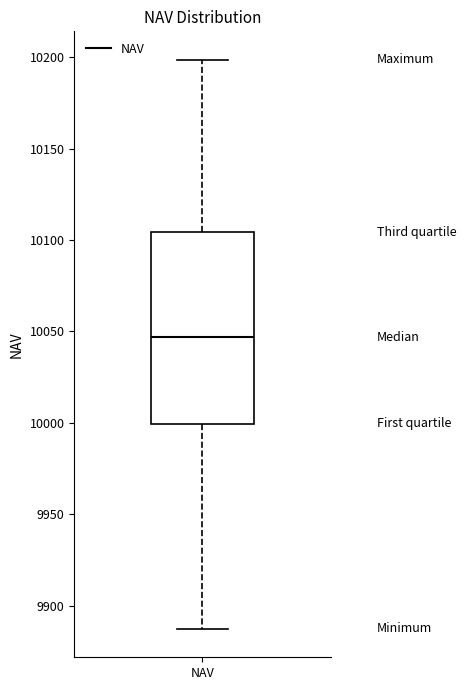

Where is the upper edge of the box for NAV on the y-axis? The values are not printed on the chart, so give them approximately, as read against the axis.

10105